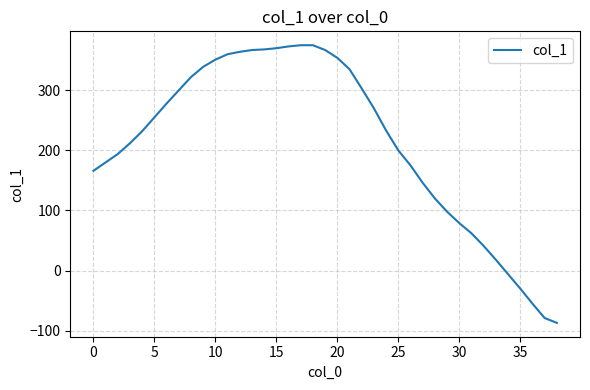

What is the difference between the maximum and minimum values?

462